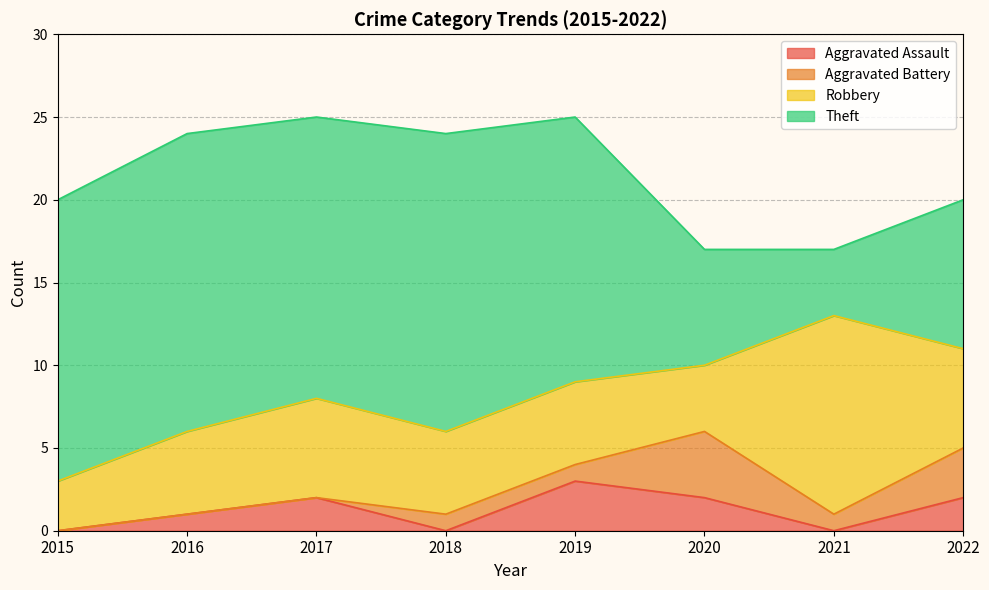

What is the sum of all Robbery values?

46